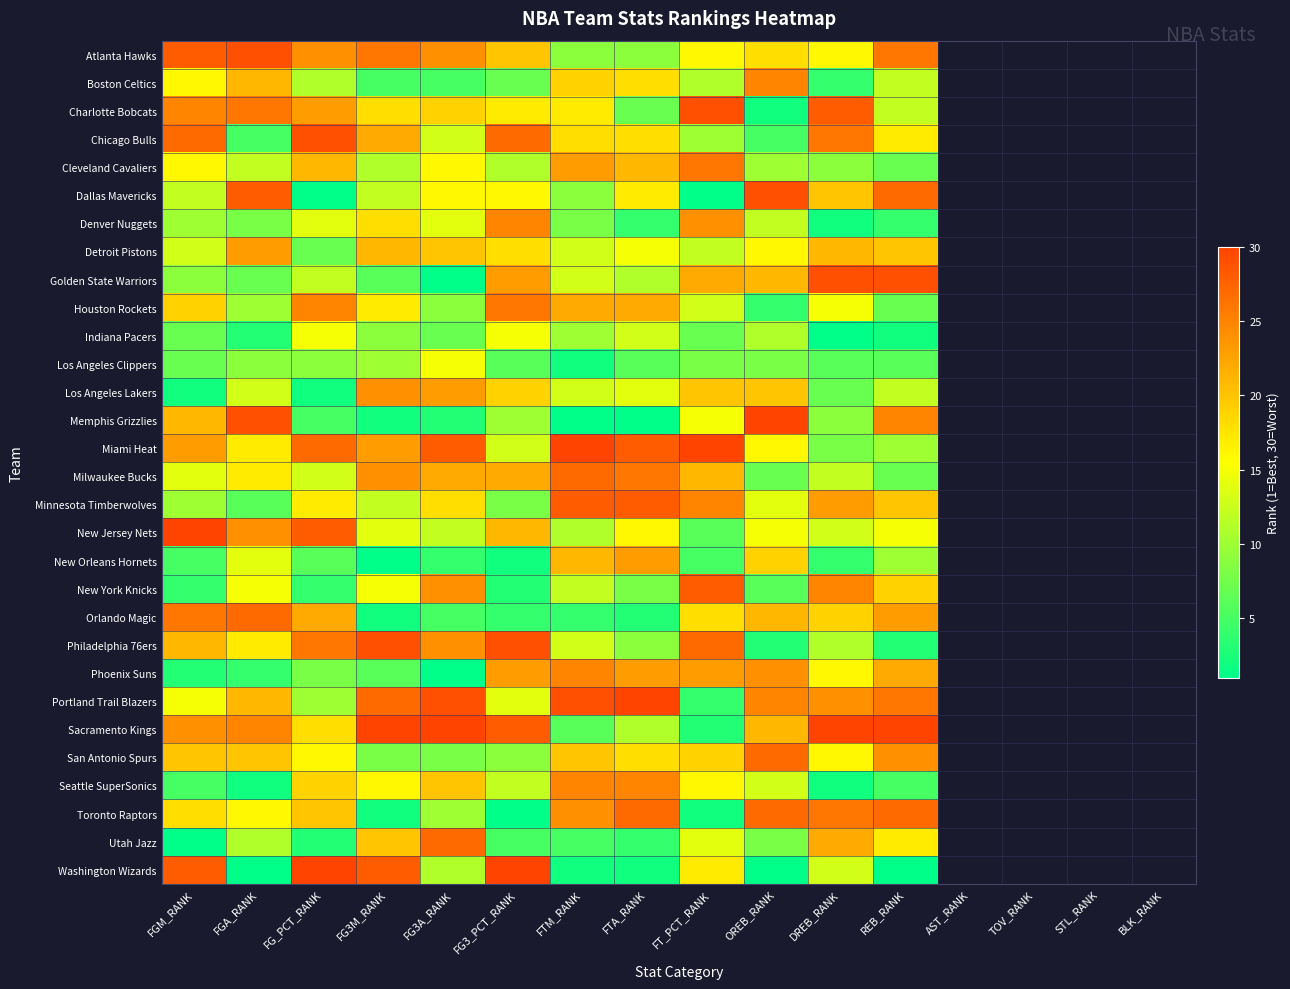

At which category does the chart reach its peak across all series?

OREB_RANK